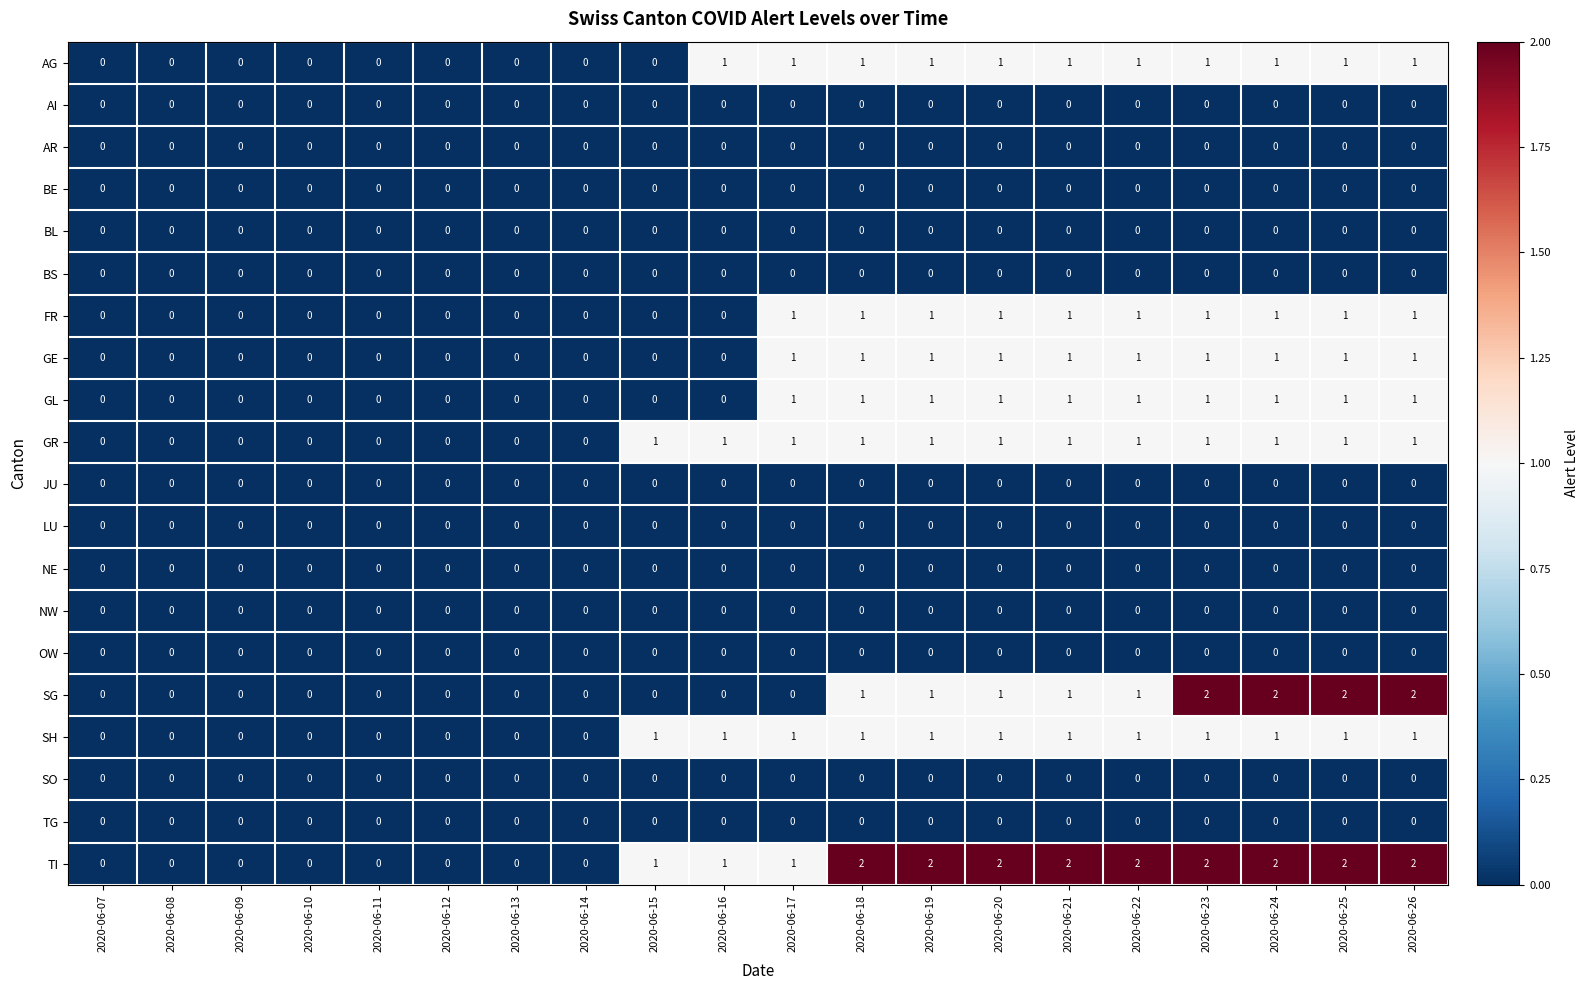

What is the spread (max minus min) of values at 2020-06-22?

2